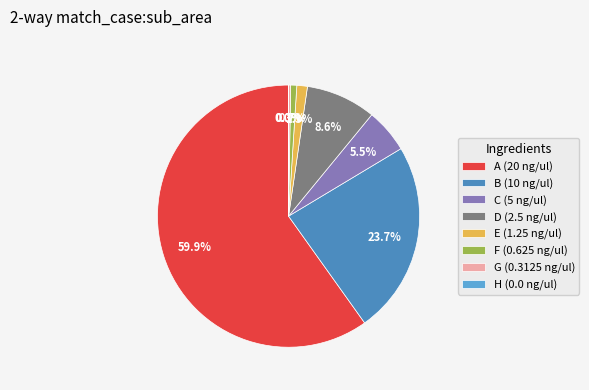

To the nearest percent, what is the average slice percentage?

12%